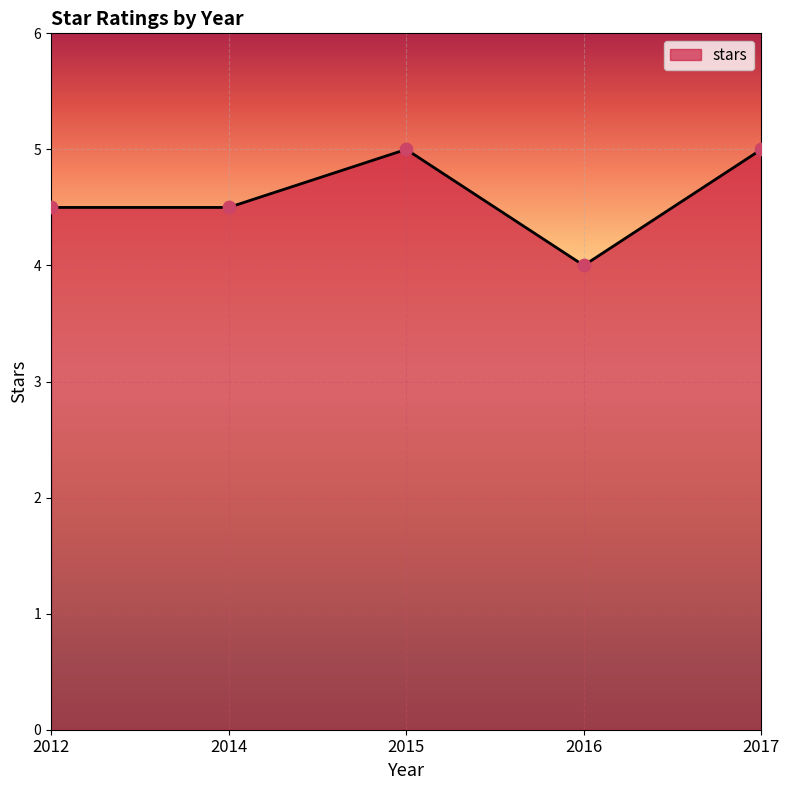

What is the change in value from 2014 to 2016?

-0.5